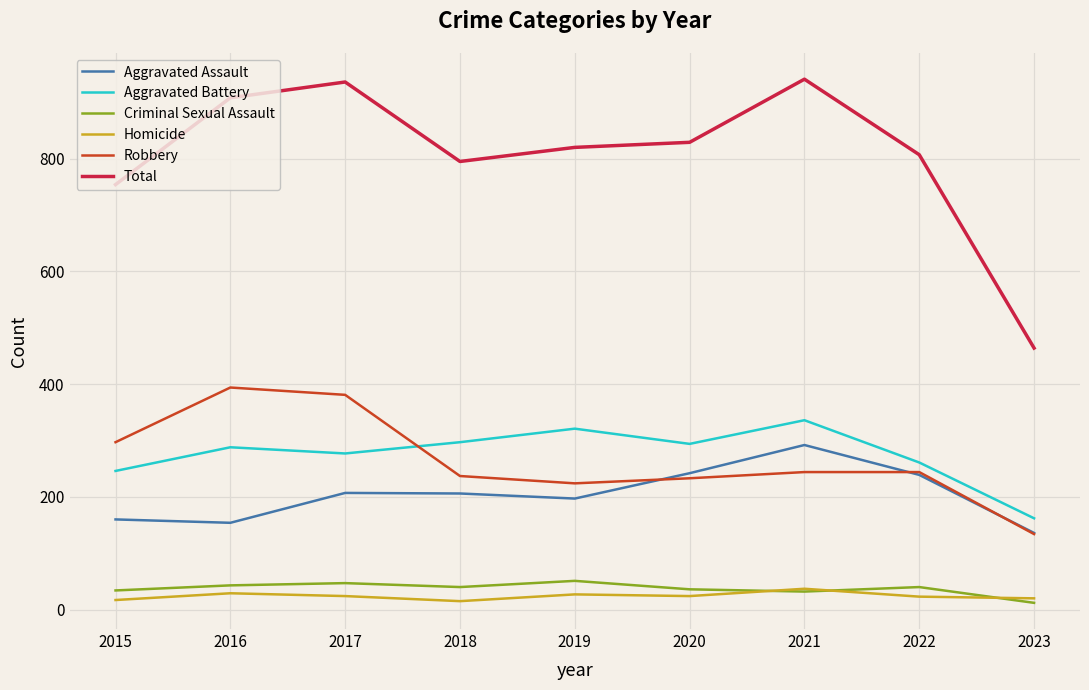

Which series has the largest total across all categories?

Total